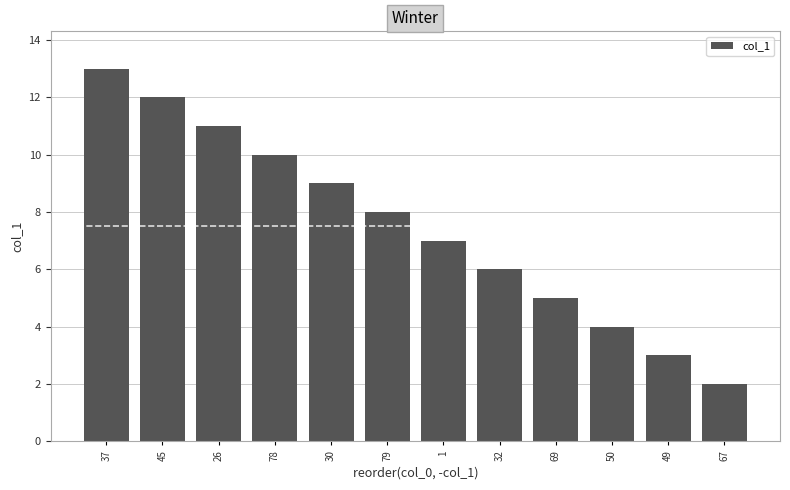

Is it true that the value at 69 is 5.0?

True